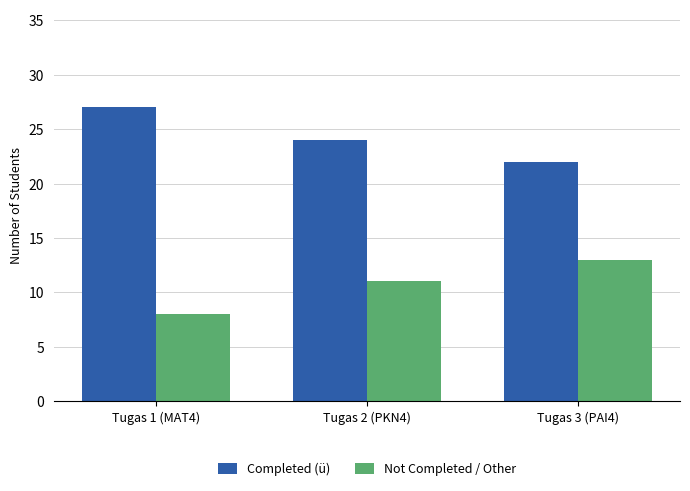

Where is Not Completed / Other nearest to the value 10?

Tugas 2 (PKN4)